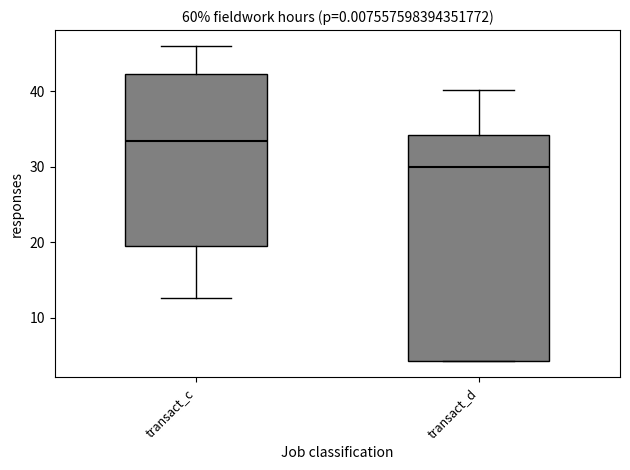

Comparing the boxes themselves (not the whiskers), which one is the tallest?

transact_d